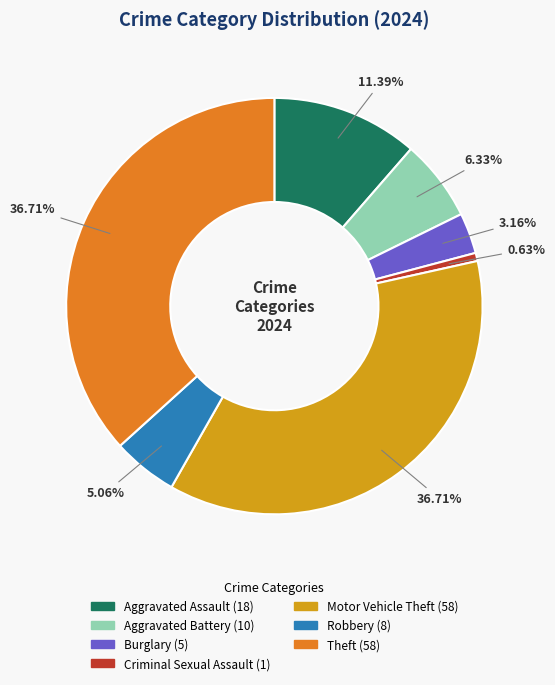

Between Criminal Sexual Assault and Aggravated Assault, which is larger?

Aggravated Assault